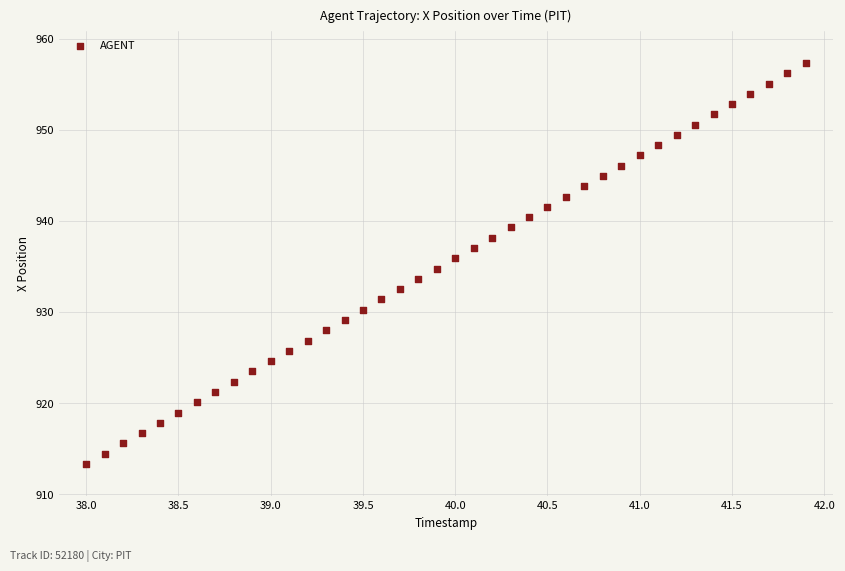

What is the range of X values (max minus min)?

3.9